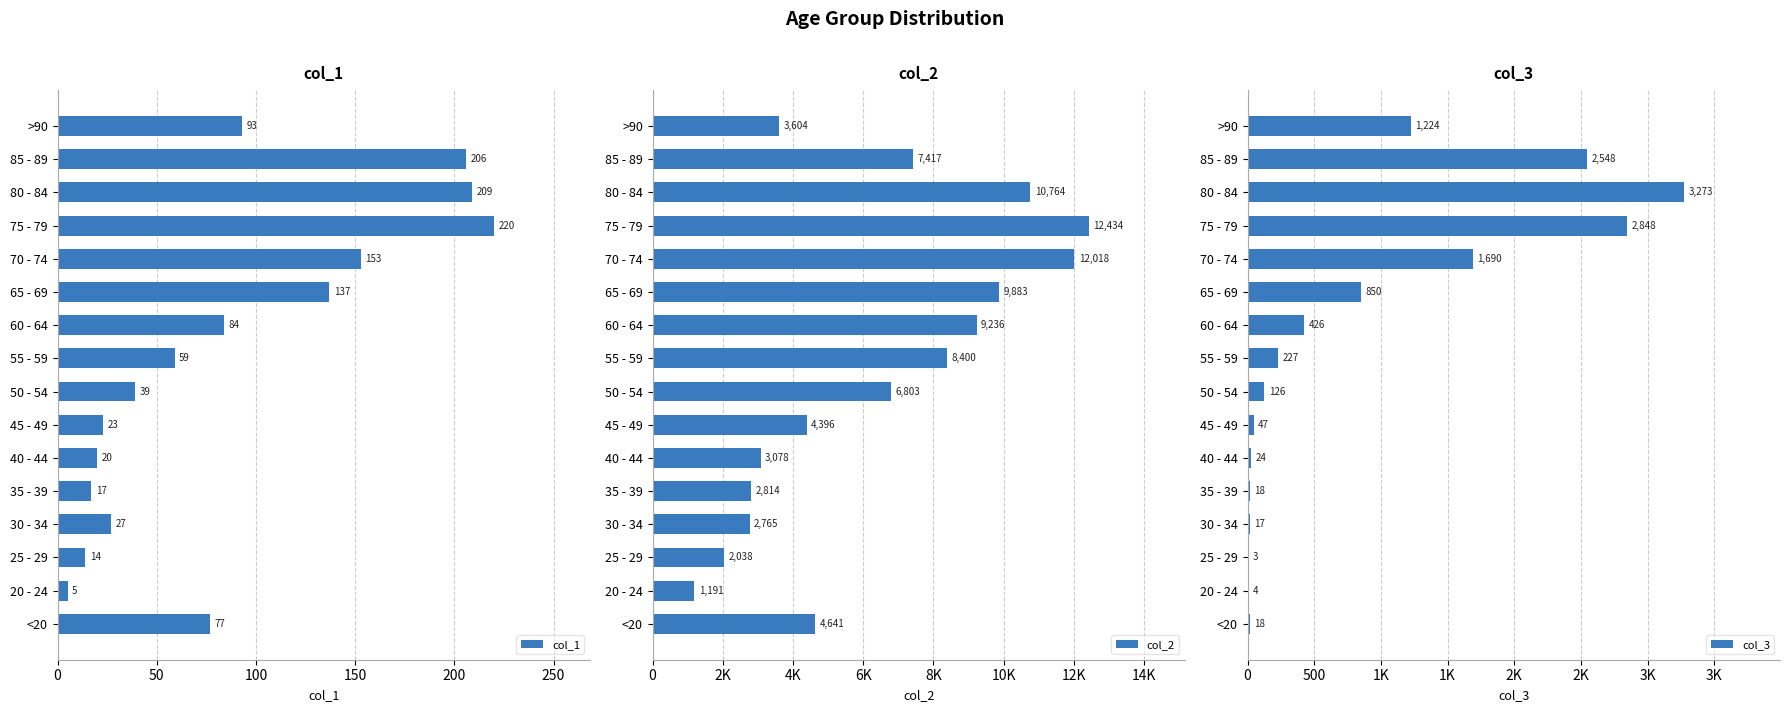

How many bars are there in each group?

3